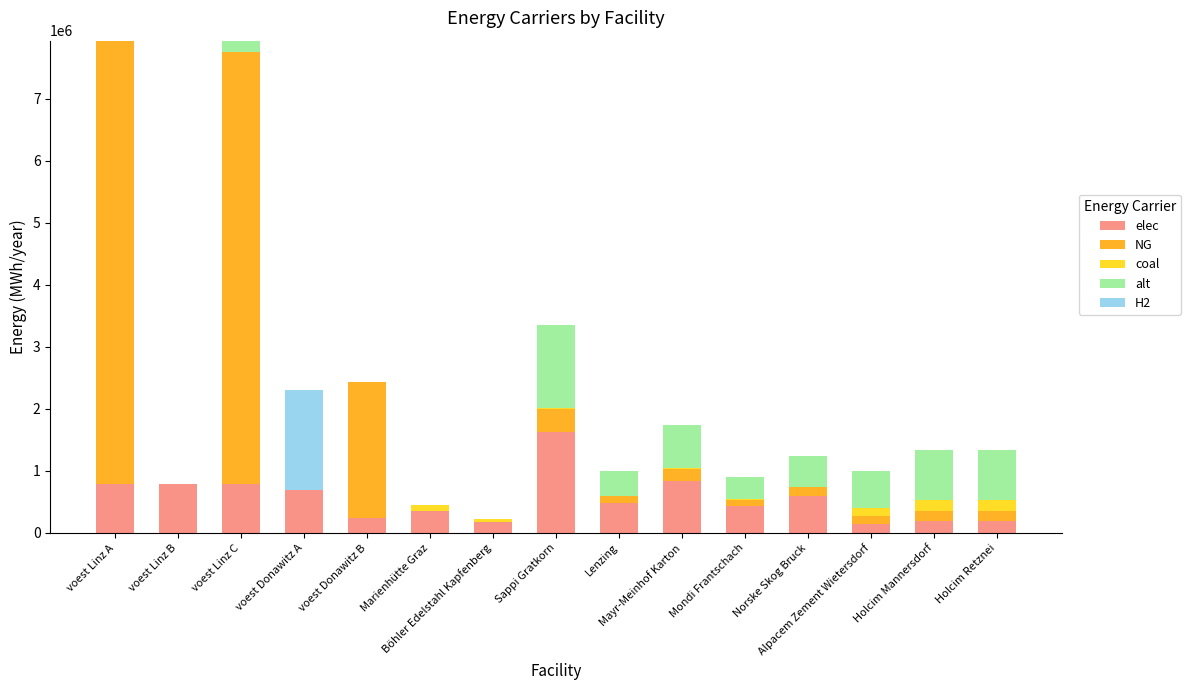

How many series are shown in this chart?

5